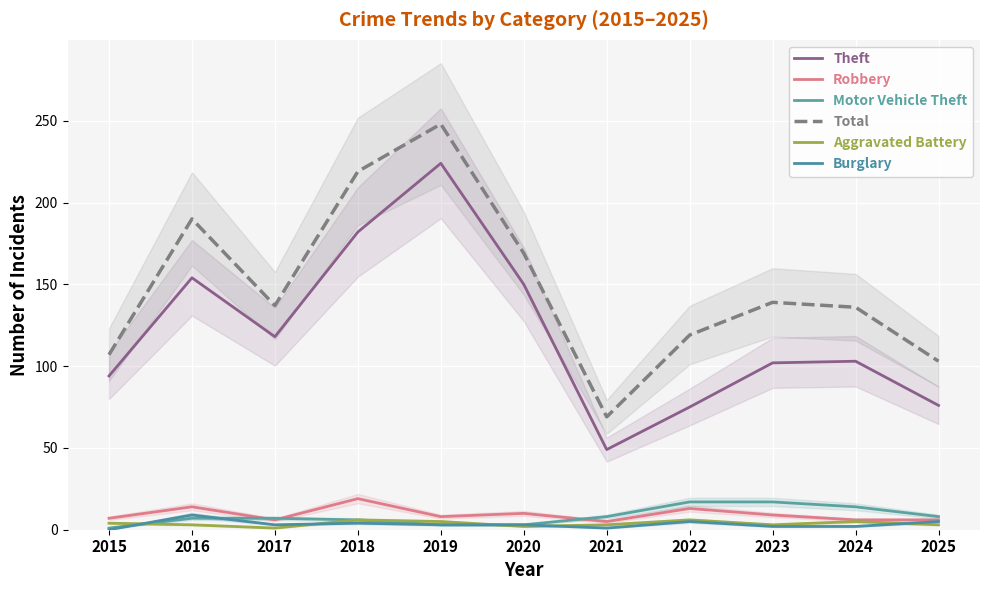

How many interior local peaks does the Robbery series have?

4